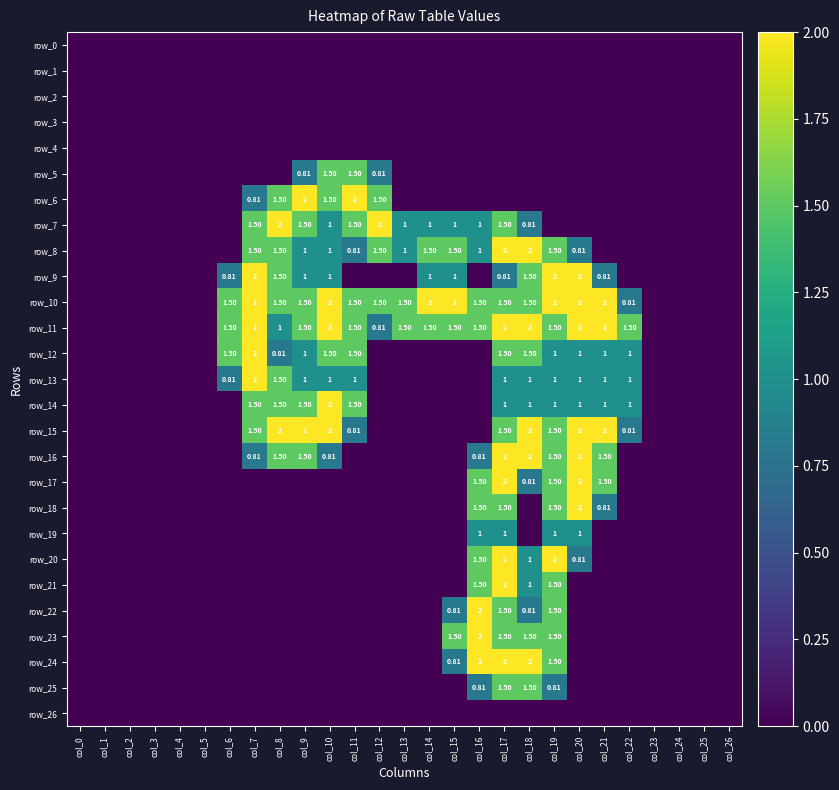

What is the maximum value shown in the chart?

2.0